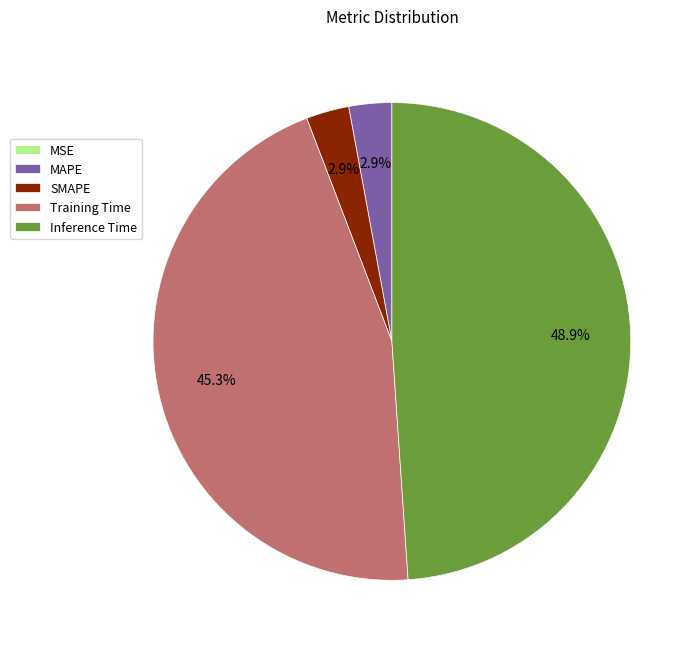

Is there any slice that represents more than half of the pie?

No